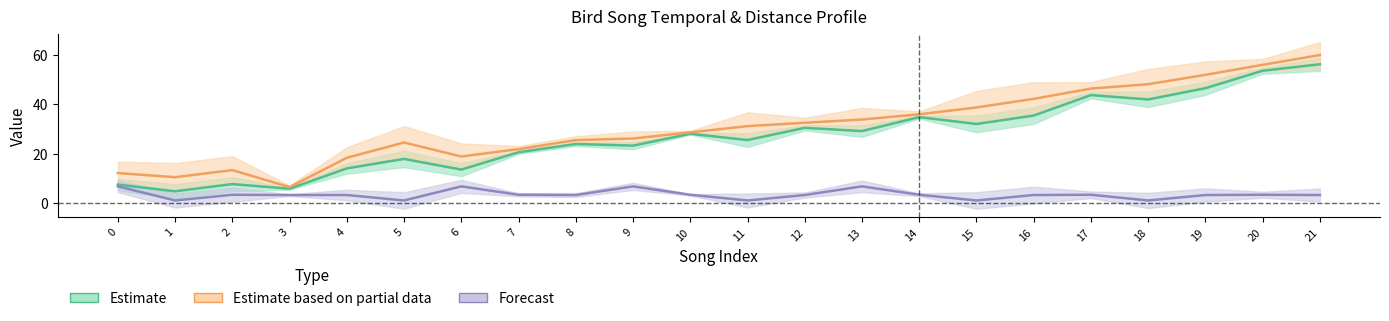

At which label is distance/10 (Forecast) closest to 4?

2